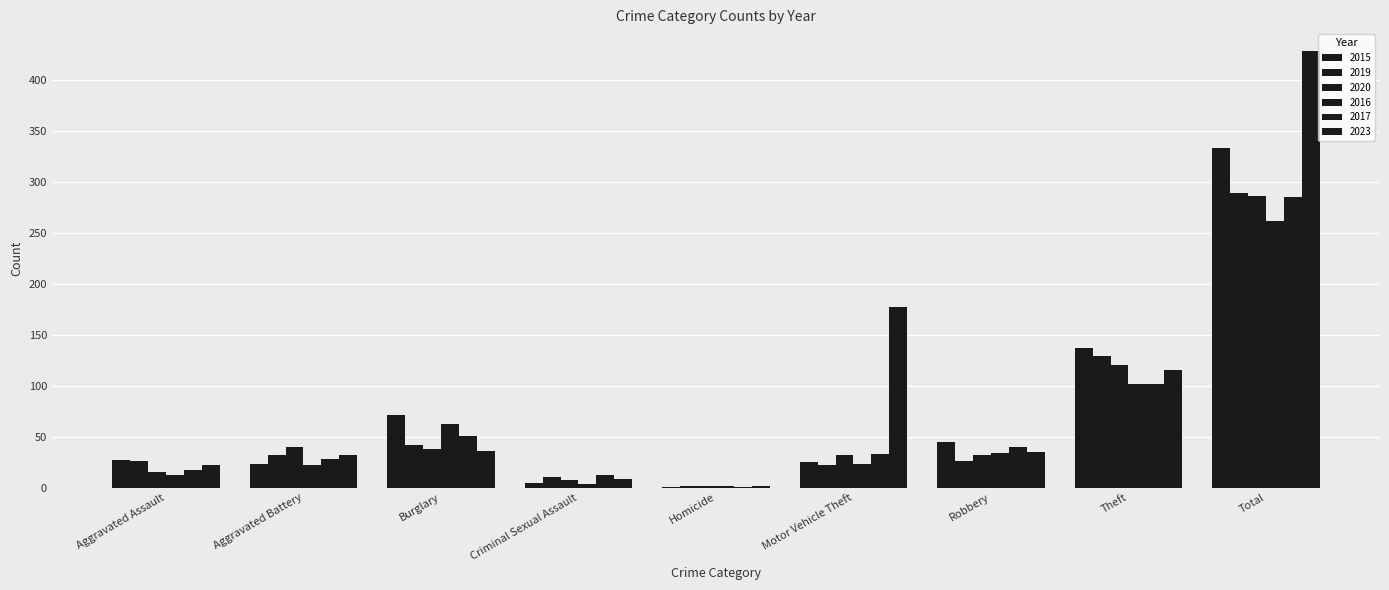

Are the bars grouped side by side (vs. stacked)?

Yes